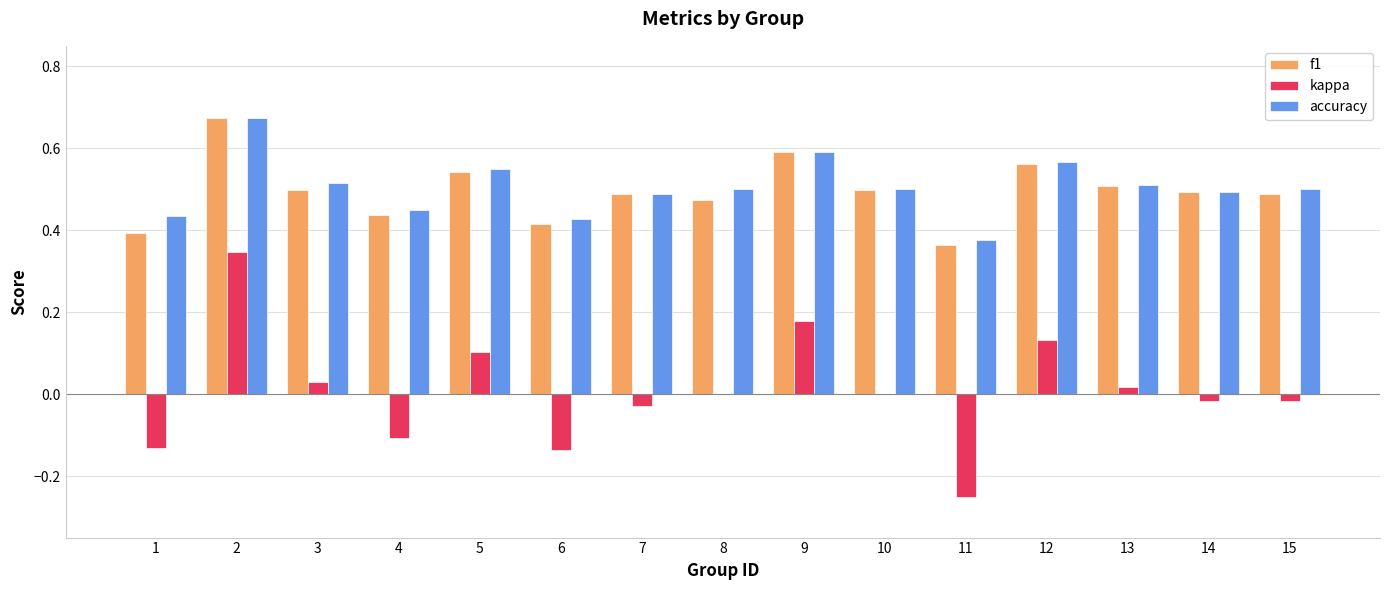

Between 2 and 5, which series saw the biggest shift?

kappa